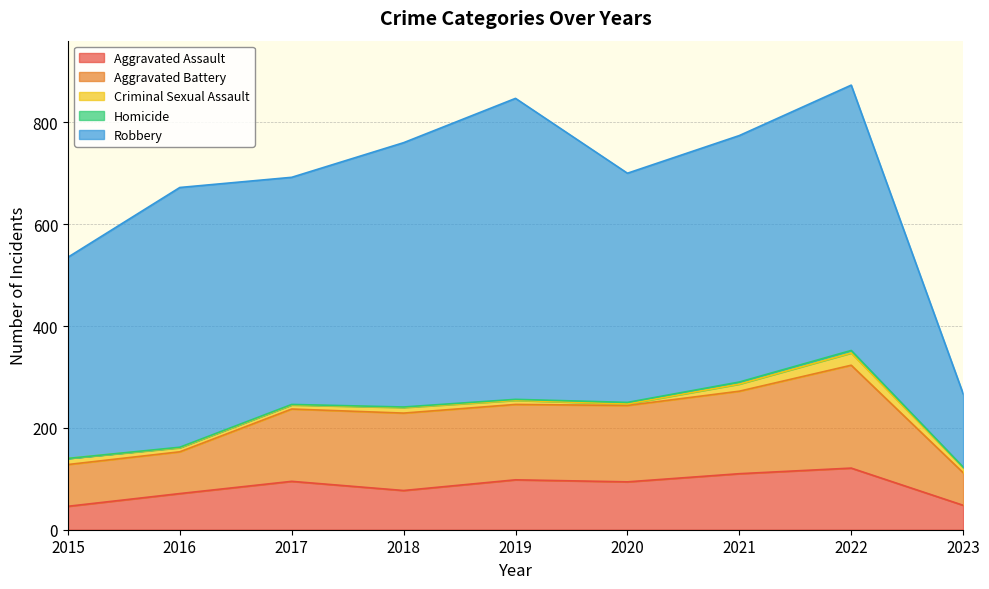

What value does the Robbery series have at 2019?

591